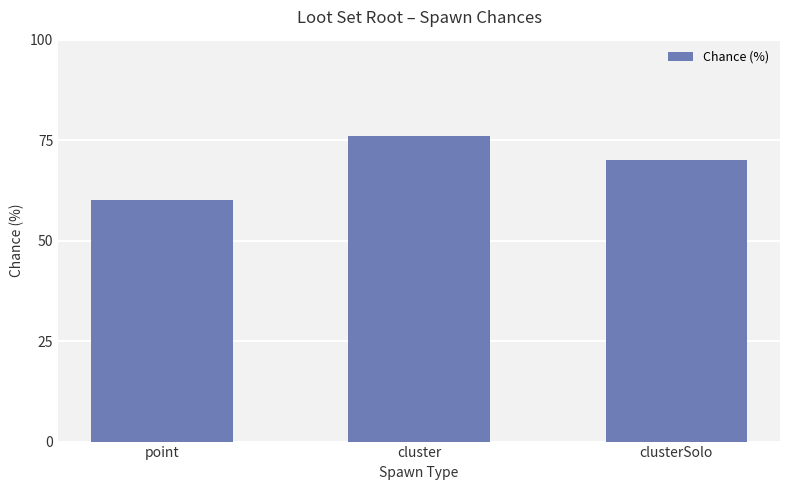

What position from the right is clusterSolo?

1